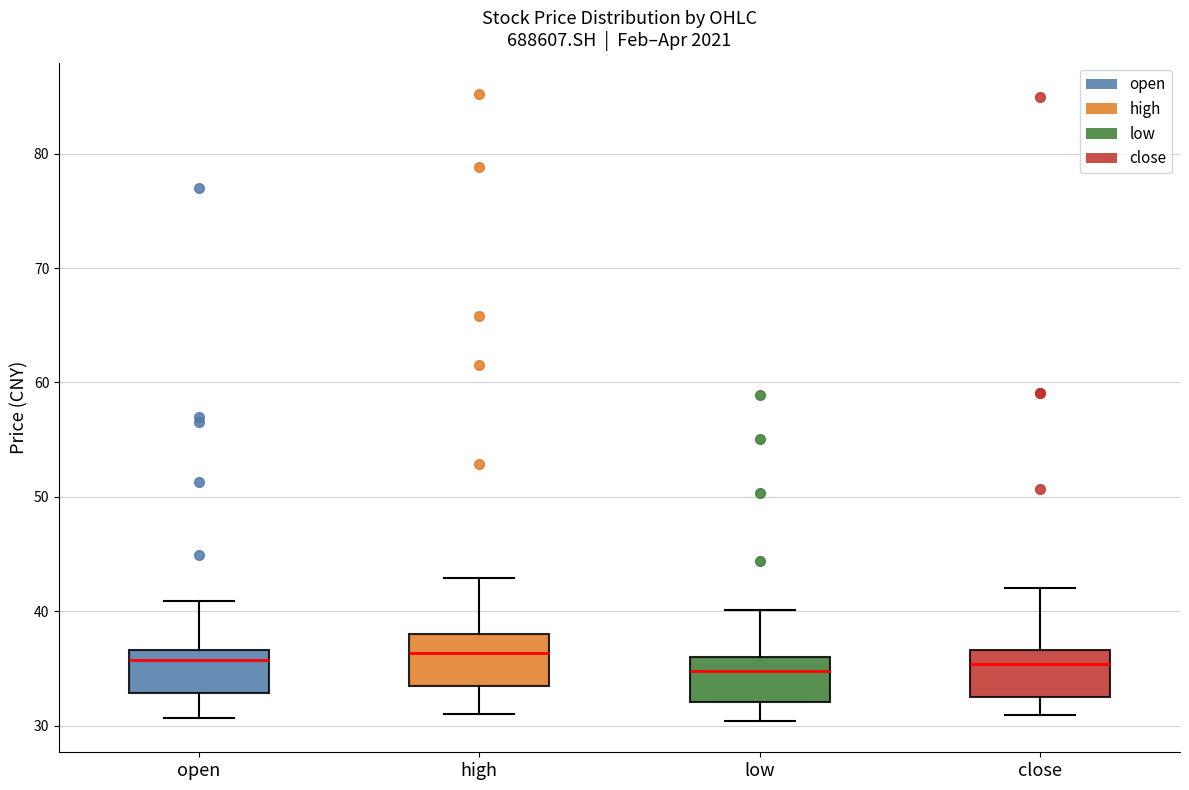

Reading left to right, transcribe this box plot: for each box, give where its median line is, the range the box spans, and where its two whiskers end, as read against the y-axis. The values are not printed on the chart, so give them approximately, as read against the axis.

open: median 36, box 33 to 37, whiskers 31 to 41
high: median 36, box 33 to 38, whiskers 31 to 43
low: median 35, box 32 to 36, whiskers 30 to 40
close: median 35, box 33 to 37, whiskers 31 to 42